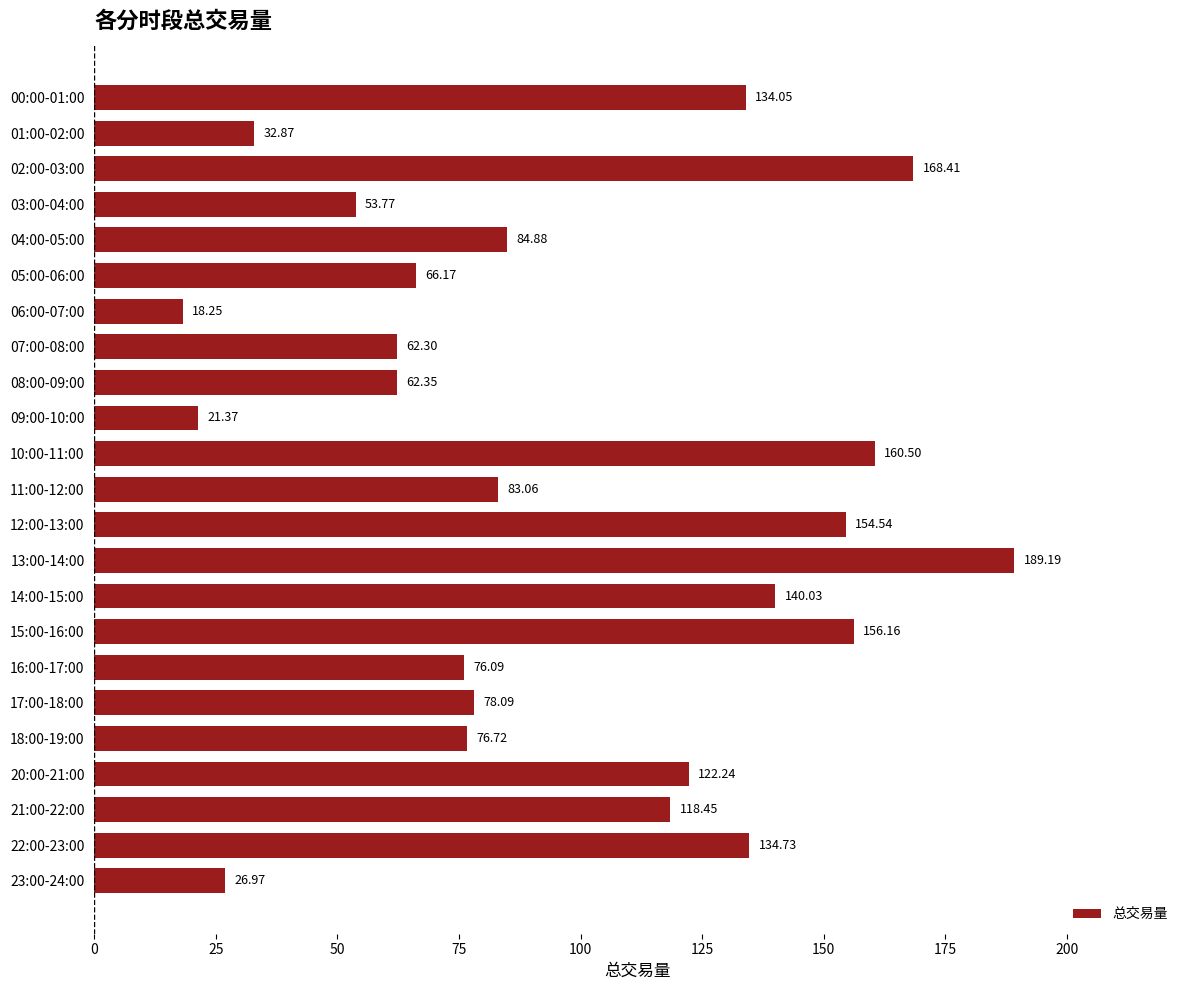

What is the ratio of the value at 09:00-10:00 to the value at 16:00-17:00?

0.3